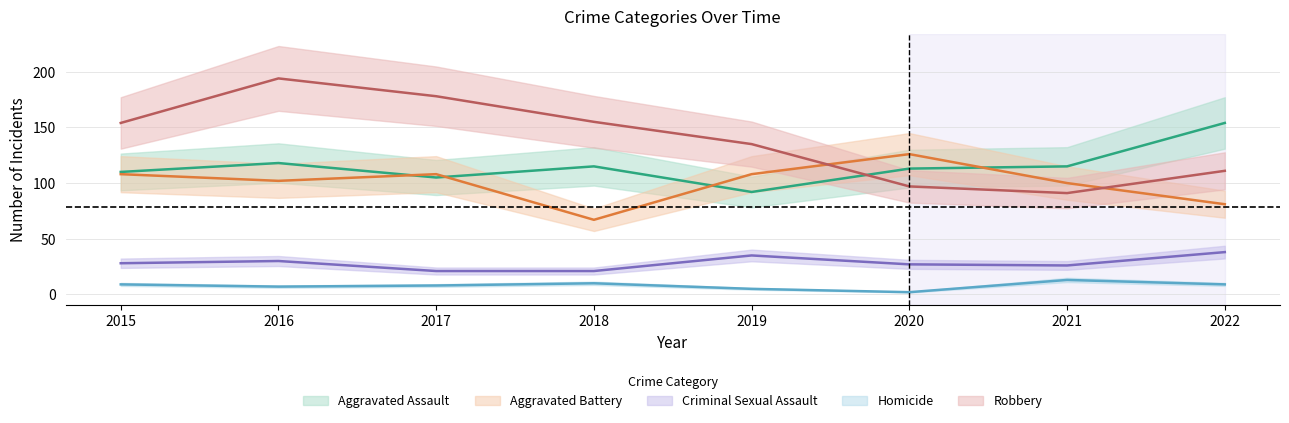

At which label does Aggravated Assault reach its peak?

2022